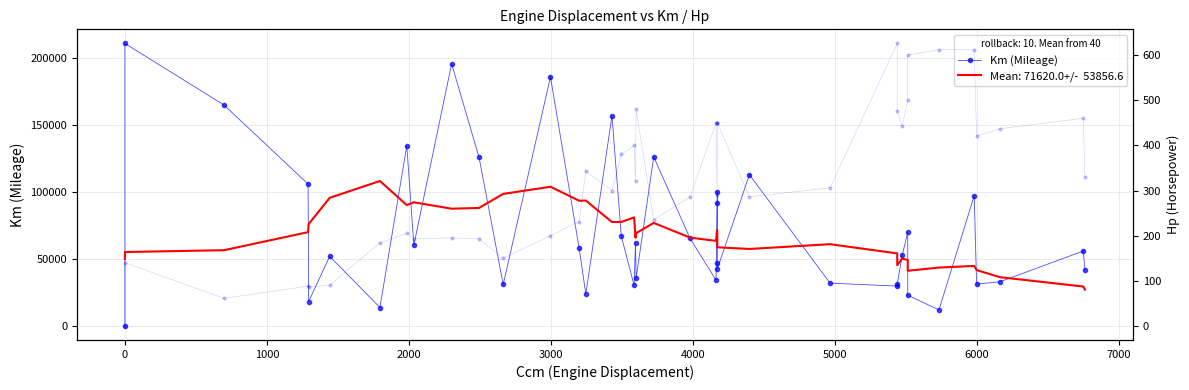

List the series in order of their overall mean, lowest first.

Hp, Km (Mileage)